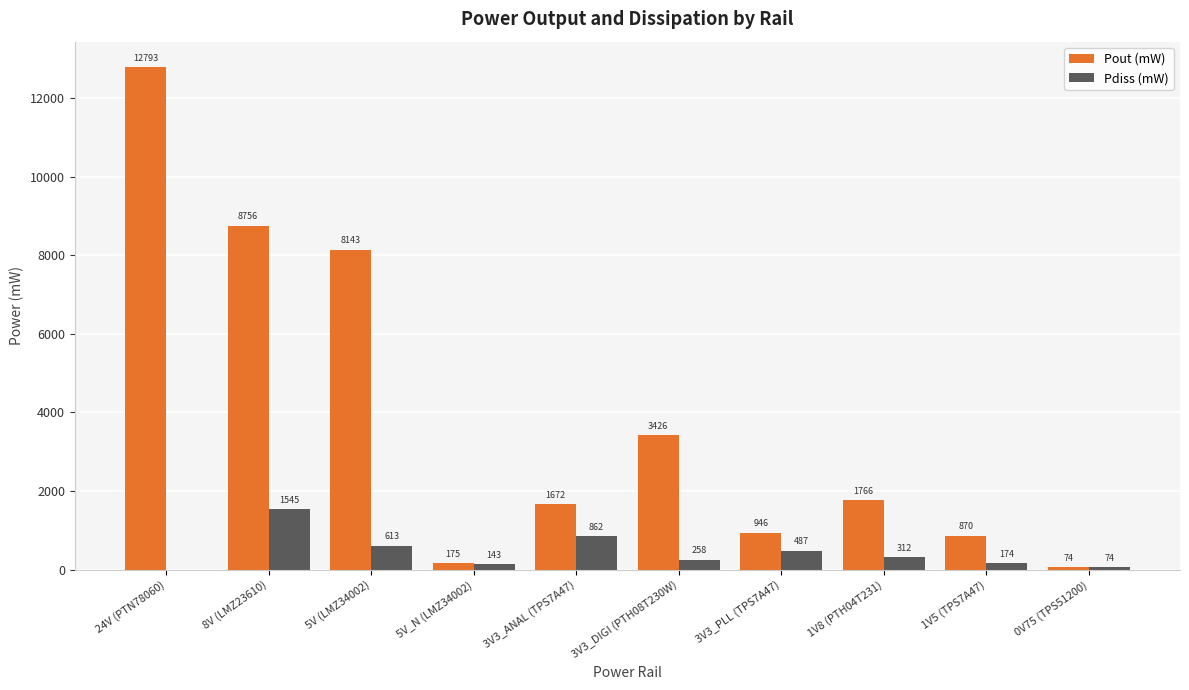

Between 8V (LMZ23610) and 3V3_PLL (TPS7A47), which series saw the biggest shift?

Pout (mW)